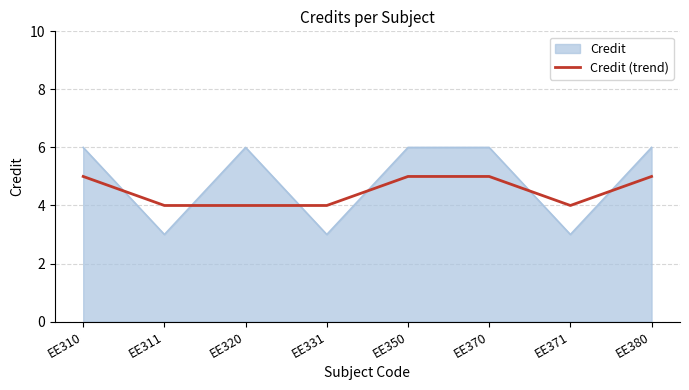

The Credit series shows 6 at EE370. True or false?

True